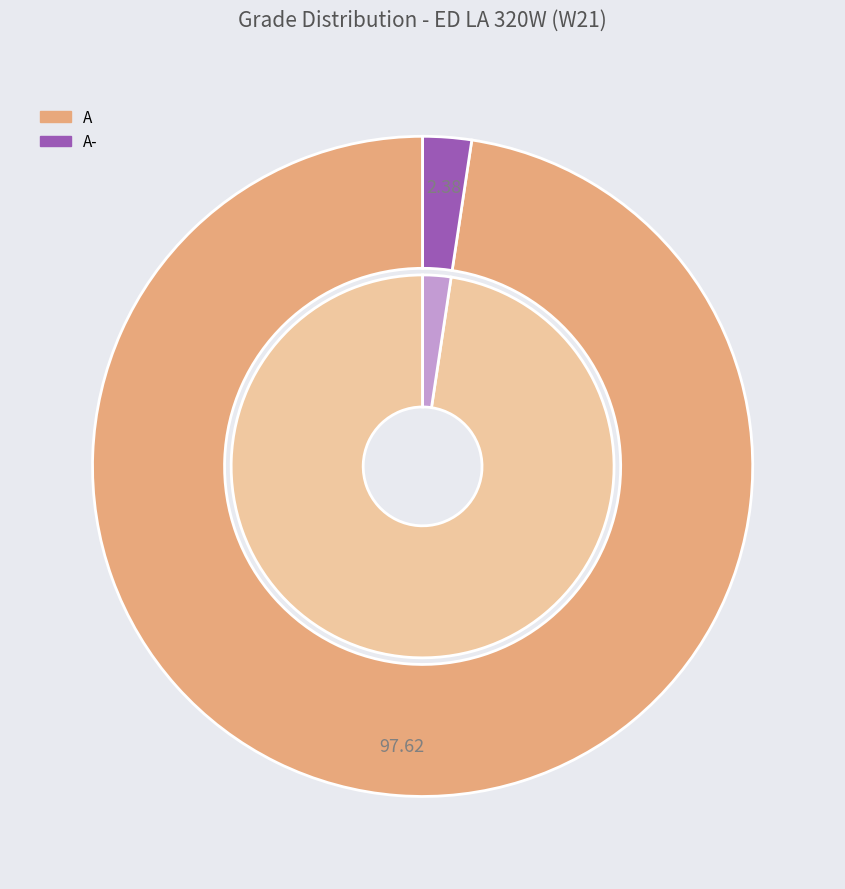

To the nearest percent, what portion does A represent?

98%